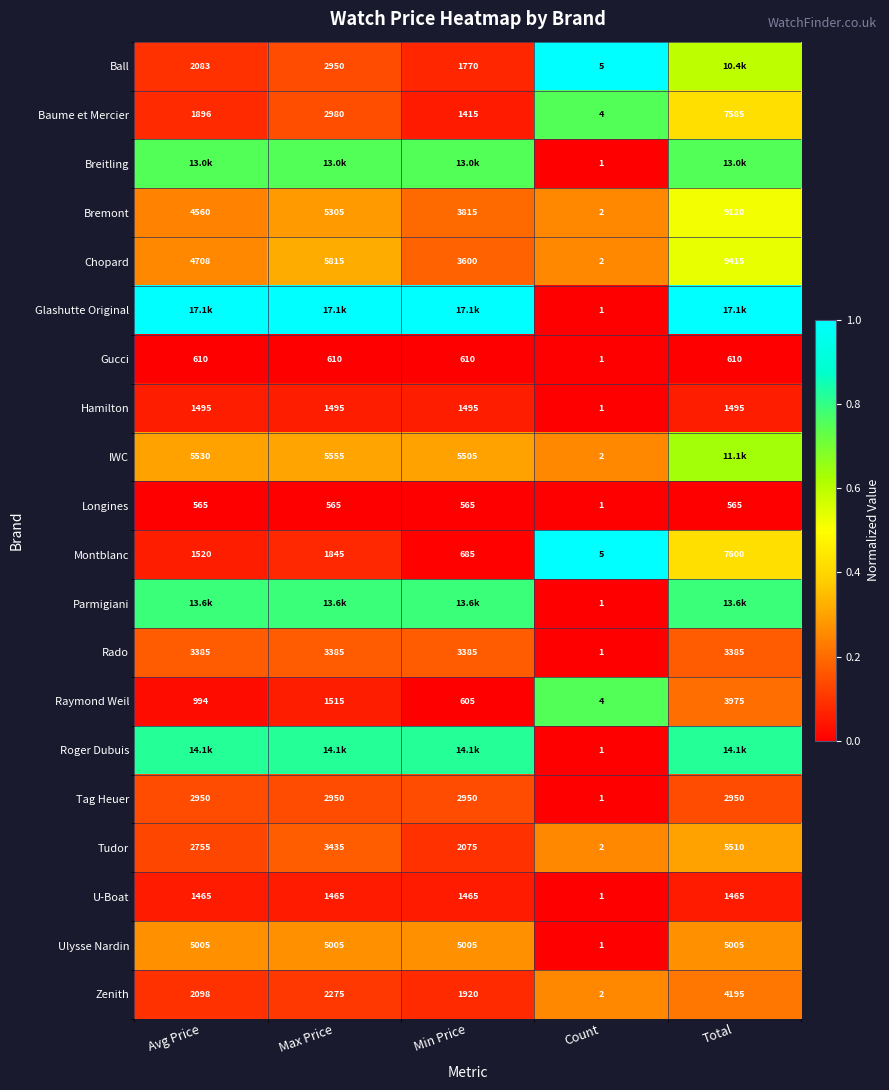

How many categories are shown in the chart?

5